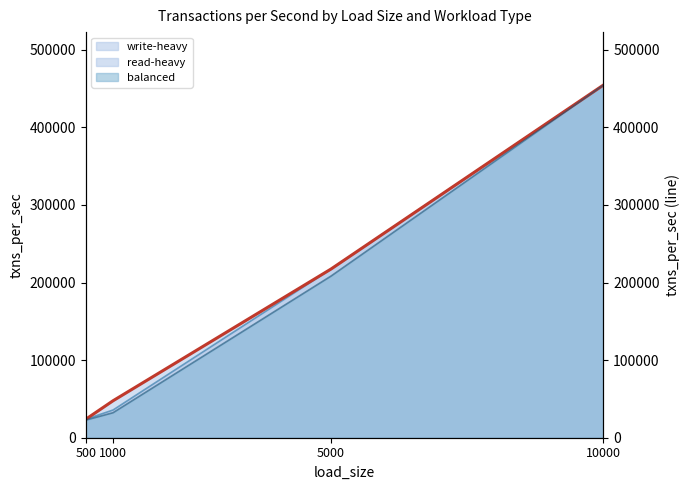

At which category does the chart reach its minimum across all series?

500